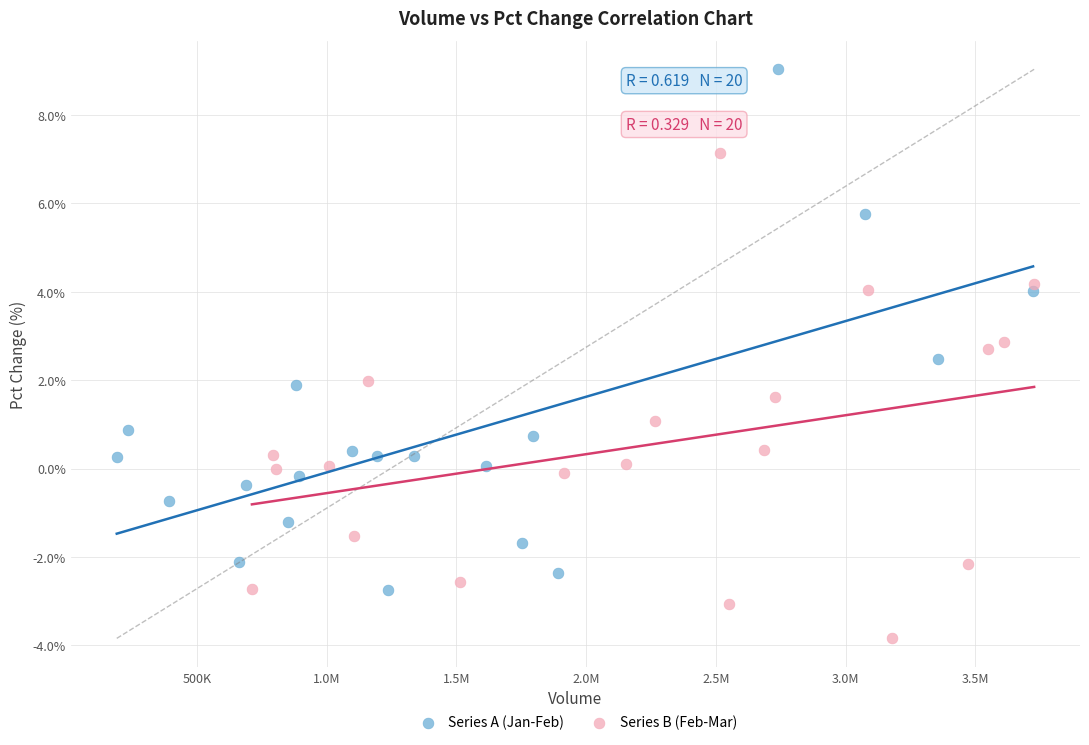

Which series has the widest spread of Y values?

Series A (Jan-Feb)